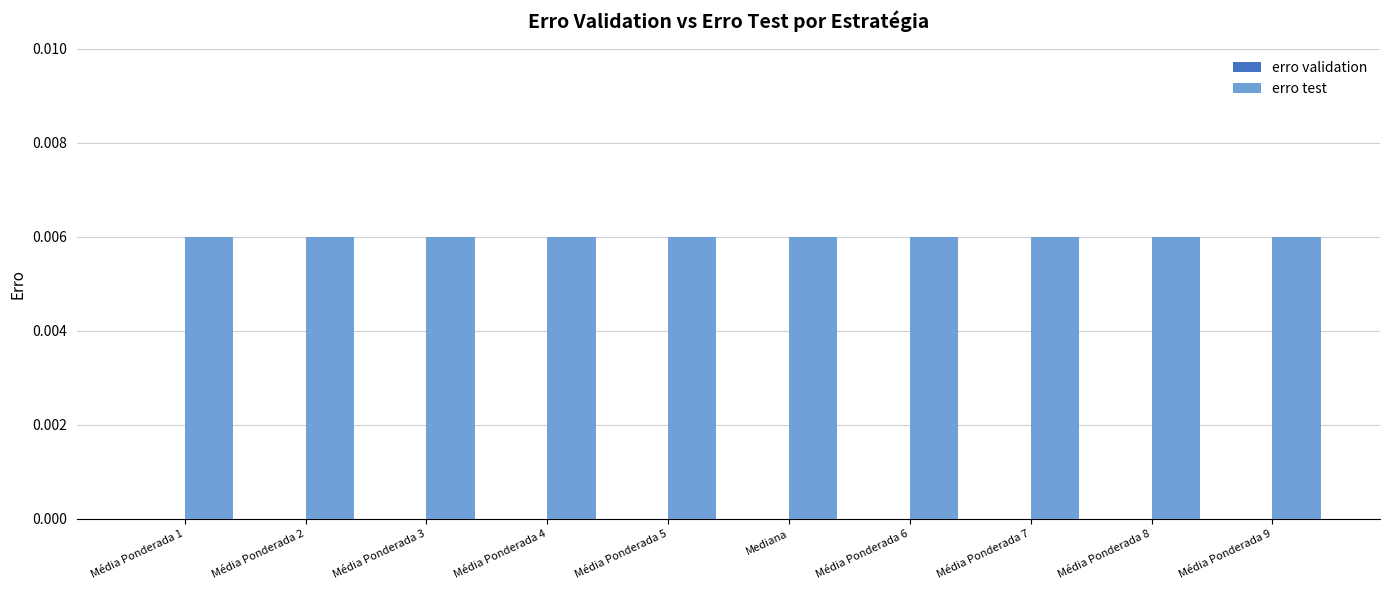

What is the sum of all erro test values?

0.1